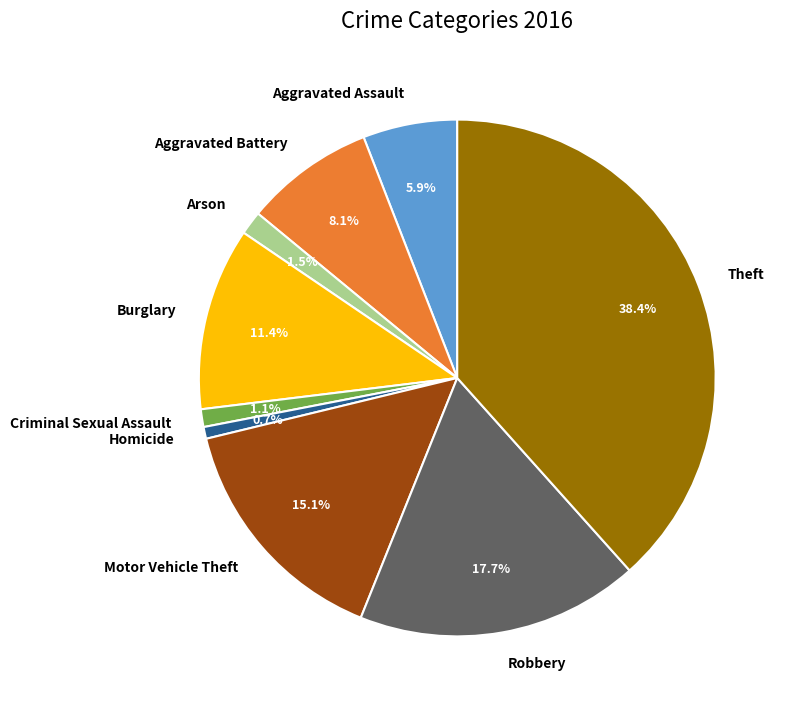

True or false: Aggravated Battery accounts for 8% of the total.

True